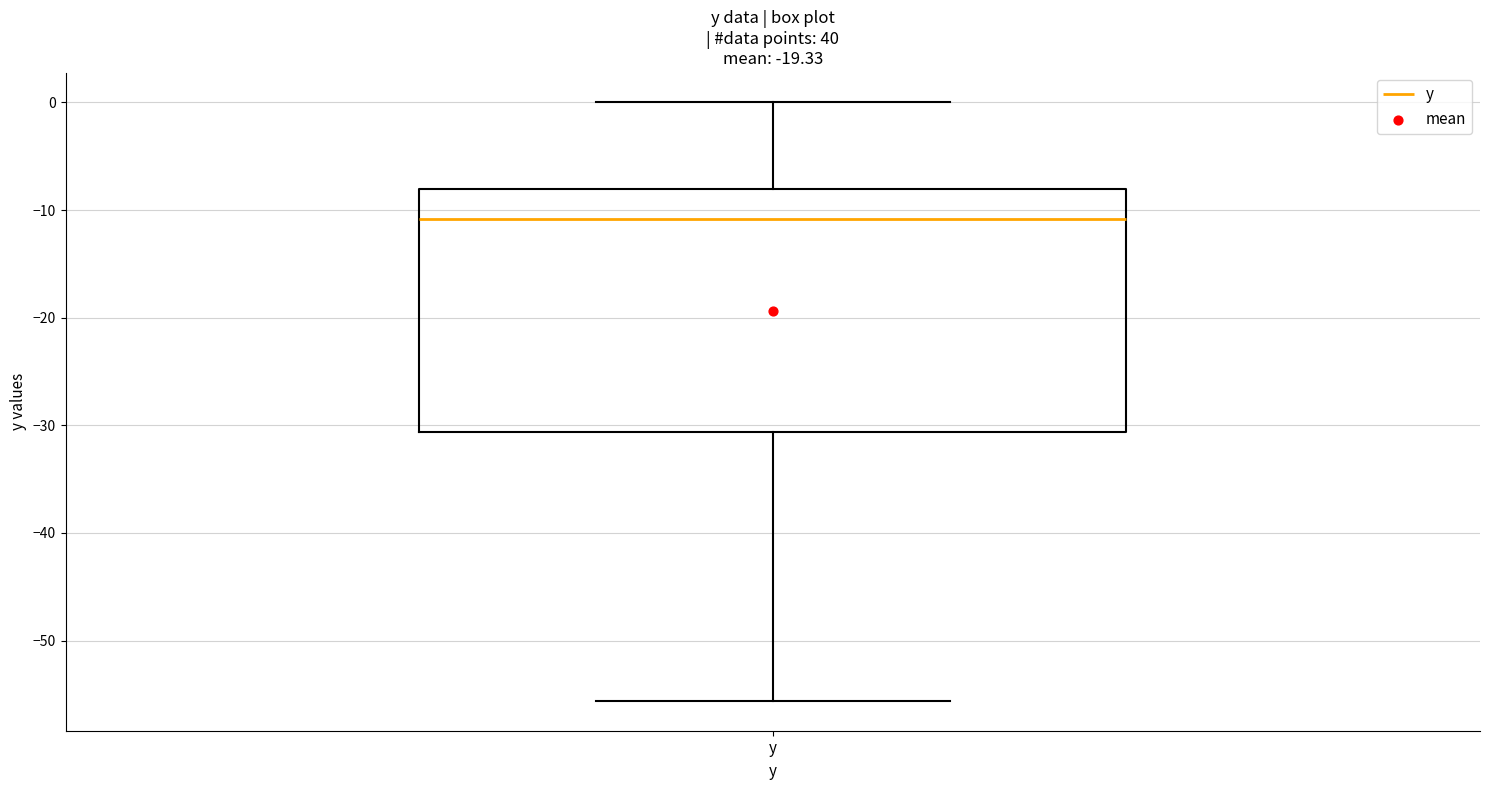

Transcribe this box plot: give where the median line is, the range the box spans, and where the two whiskers end, as read against the y-axis. The values are not printed on the chart, so give them approximately, as read against the axis.

median -11, box -31 to -8, whiskers -56 to 0